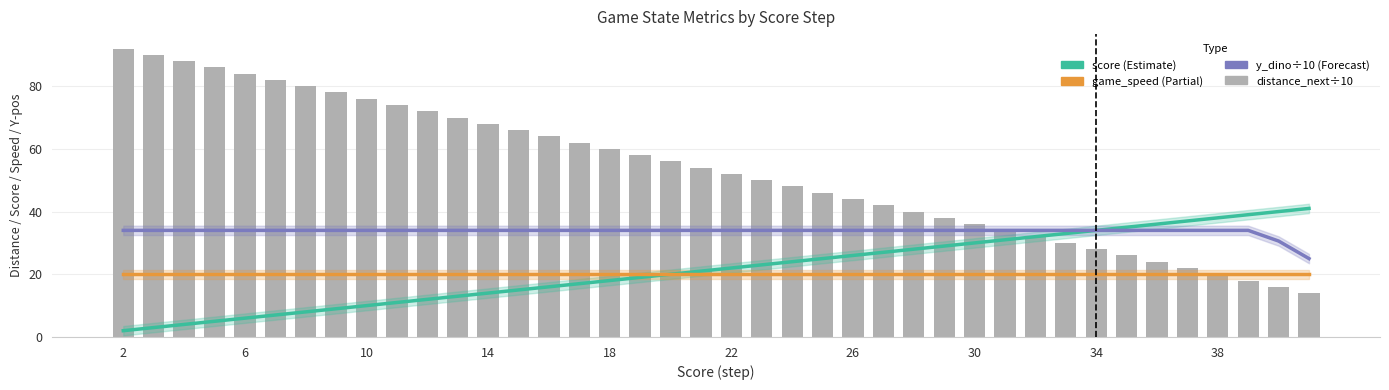

Rank the series by their maximum value, from highest to lowest.

distance_next (÷10), score, y_dino (÷10), game_speed